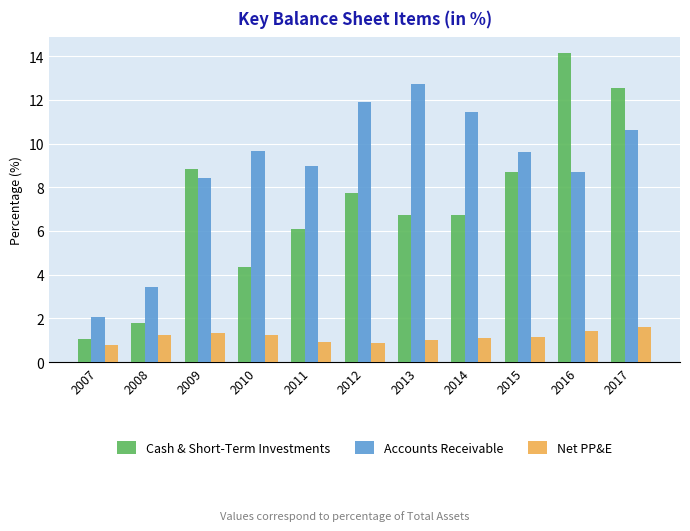

Which series changed the most between 2009 and 2017?

Cash & Short-Term Investments